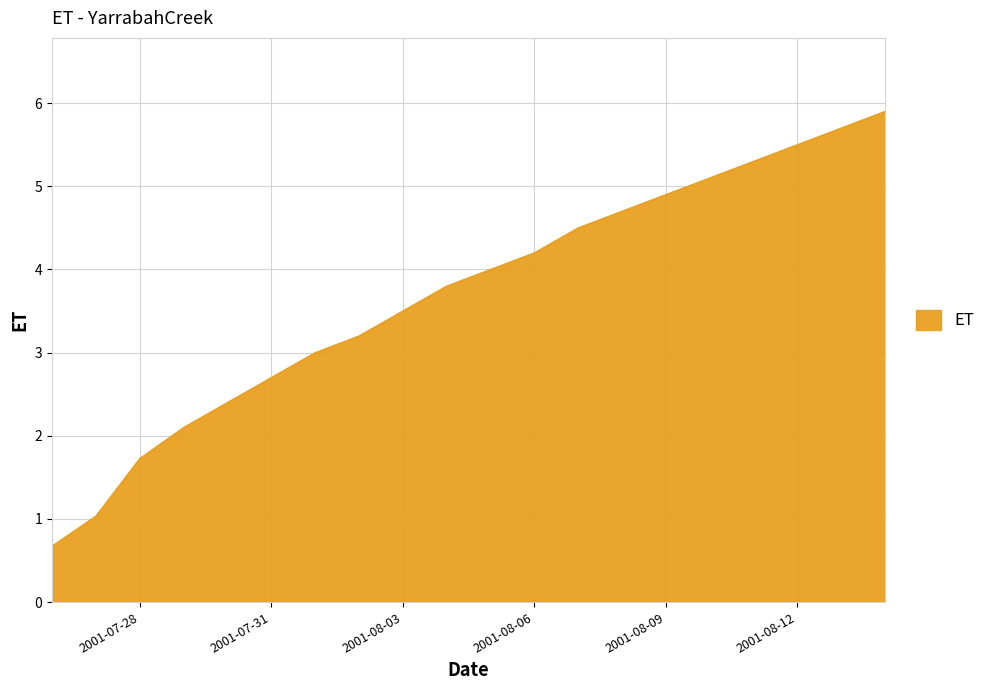

What is the smallest value displayed?

0.7